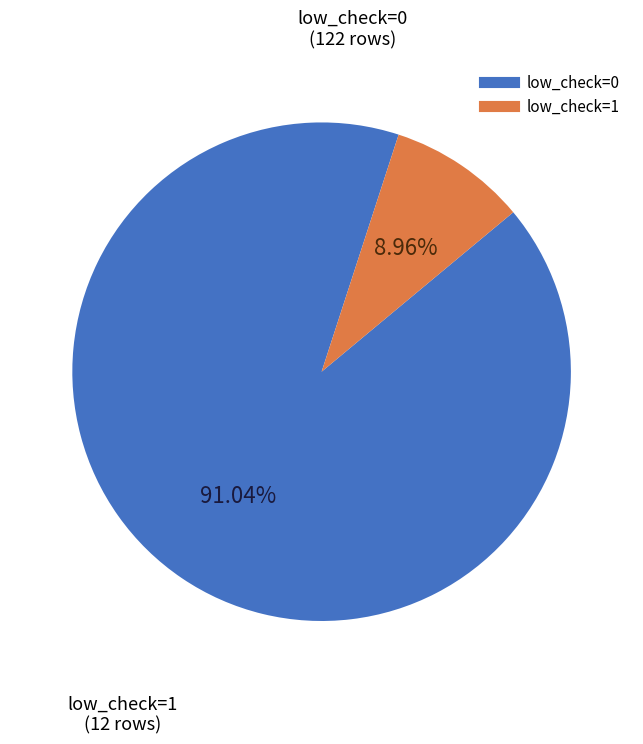

To the nearest percent, what is the difference between the low_check=1 and low_check=0 slice percentages?

82%